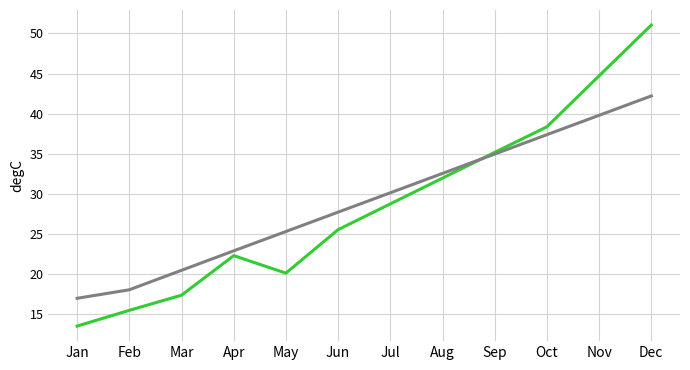

What is the difference between the highest and lowest values at Nov?

4.9